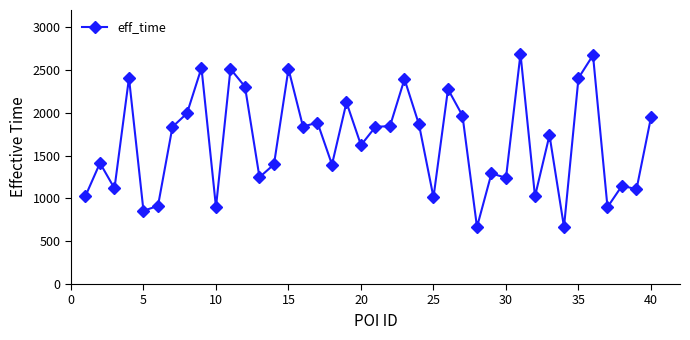

What is the difference between the second highest and second lowest values?

2006